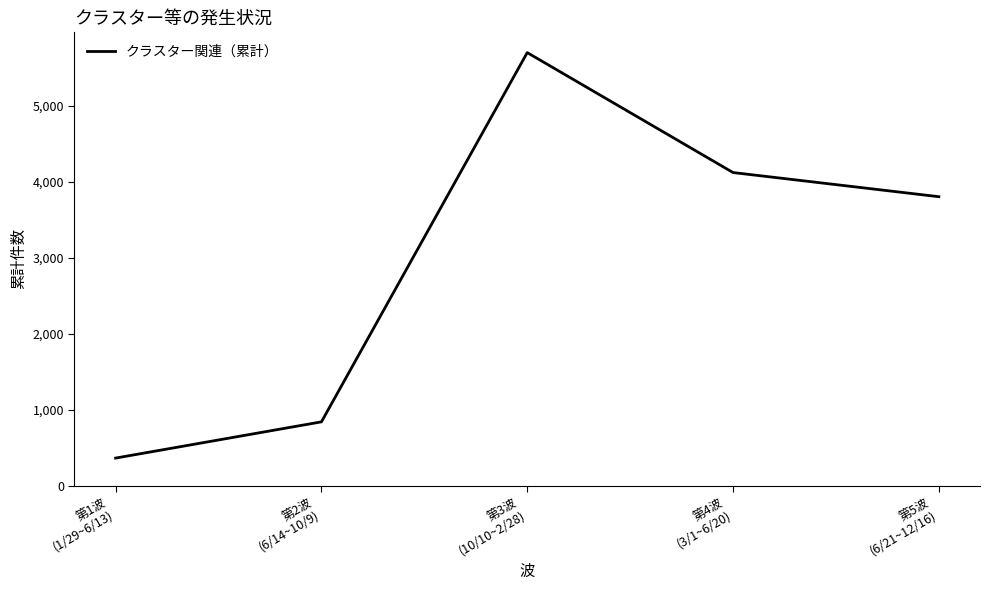

What is the average value?

2966